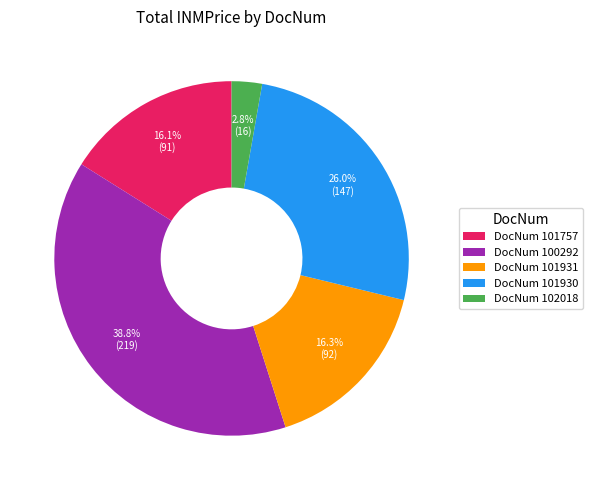

Which slice is the smallest?

DocNum 102018